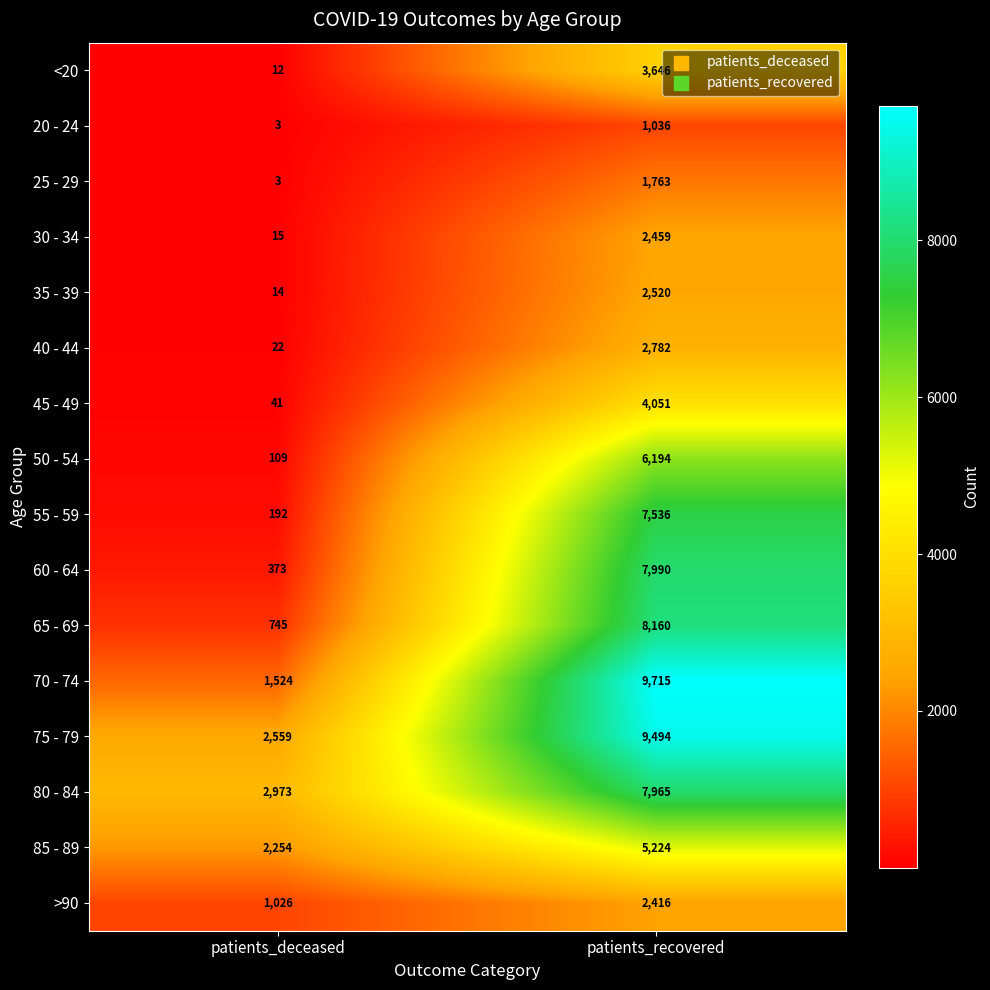

Which series has the widest spread of values?

70 - 74